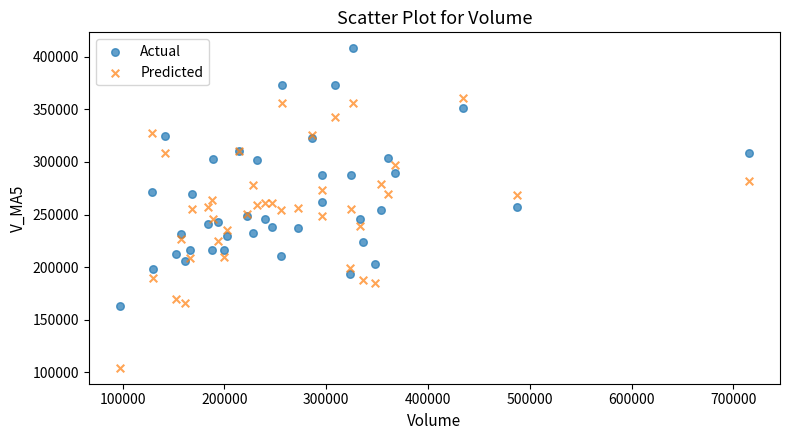

Which series contains the lowest Y value?

Predicted